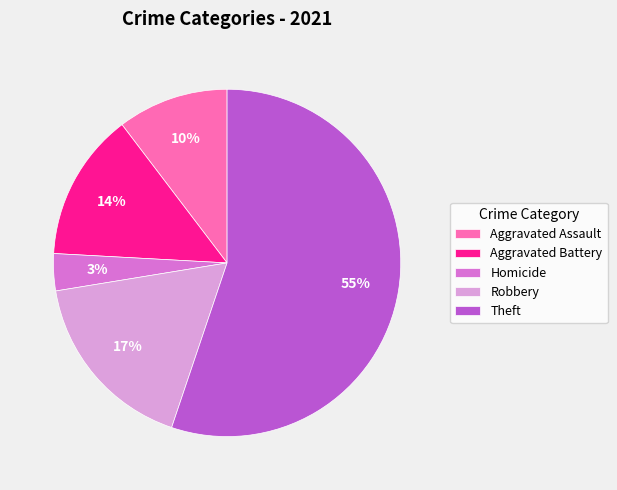

To the nearest percent, what percentage of the pie is Aggravated Battery?

14%